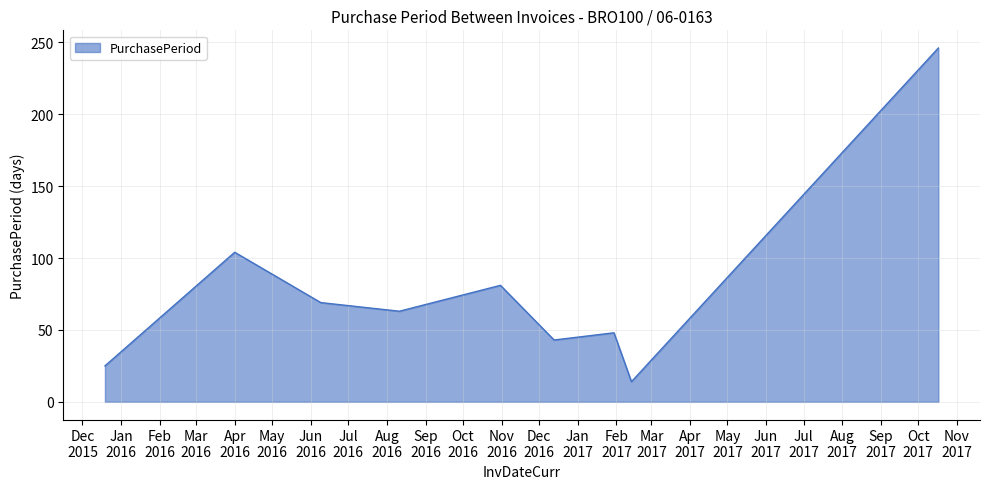

What is the smallest value displayed?

14